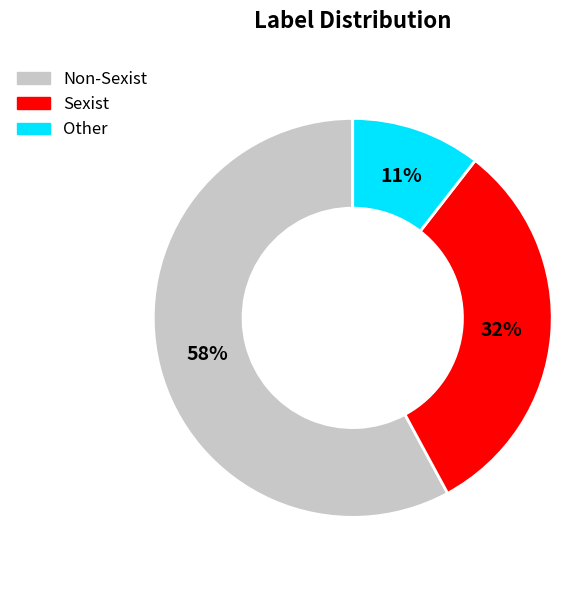

To the nearest percent, what is the average slice percentage?

33%